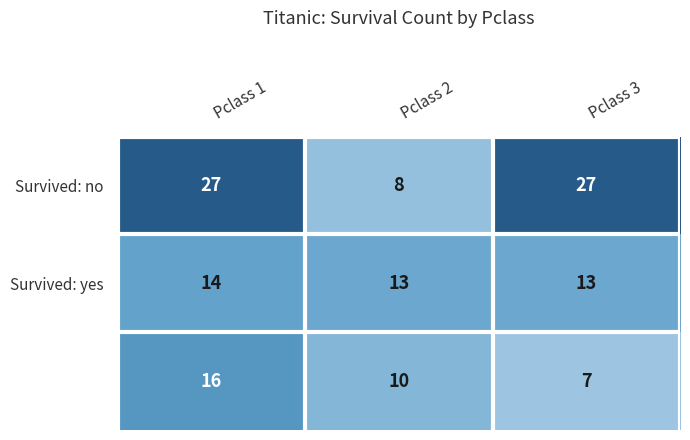

Which category has the lowest value across all series?

Pclass 3